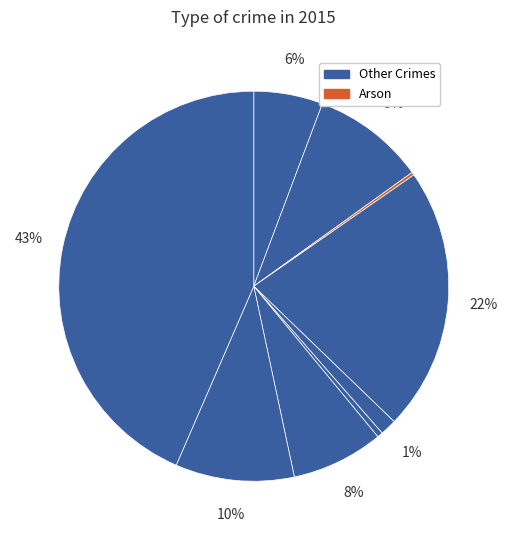

To the nearest percent, what is the difference between the largest and smallest slice percentages?

43%